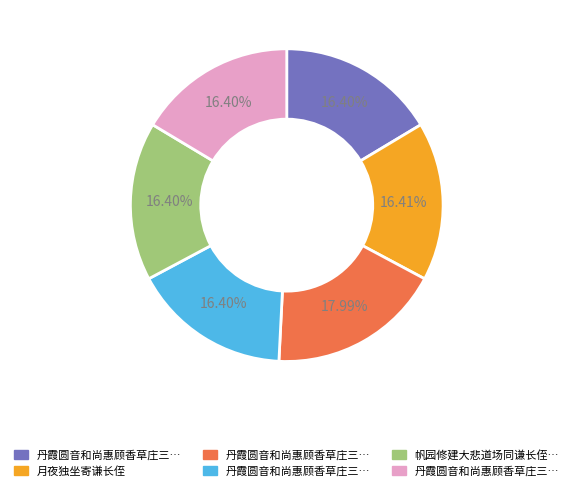

Is there a majority slice in this chart?

No